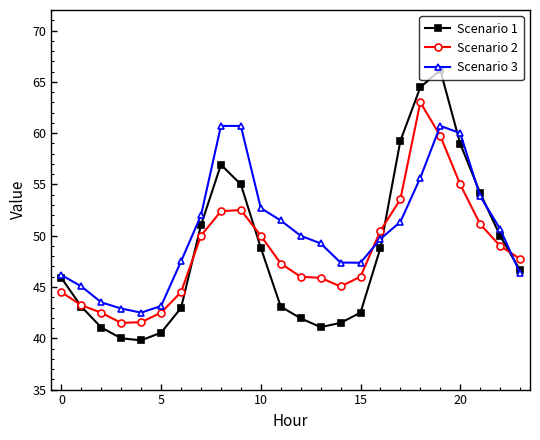

What is the value of the Scenario 3 point at the 9th from the left?

60.7